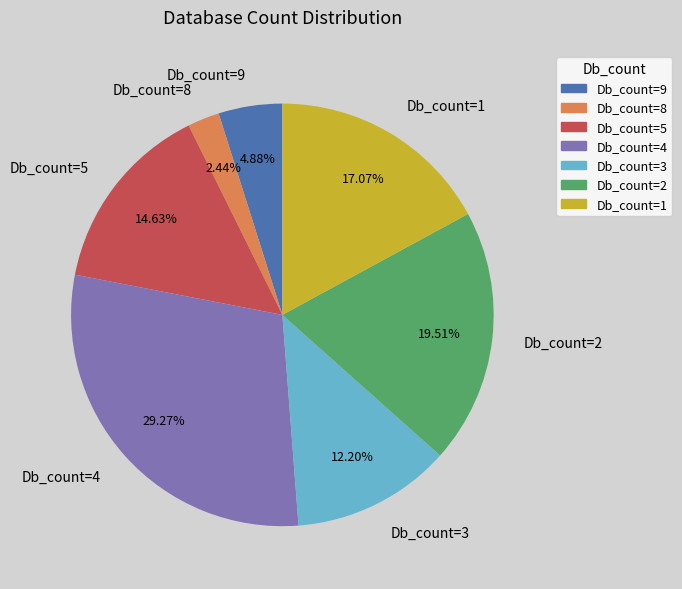

True or false: Db_count=2 accounts for 28% of the total.

False